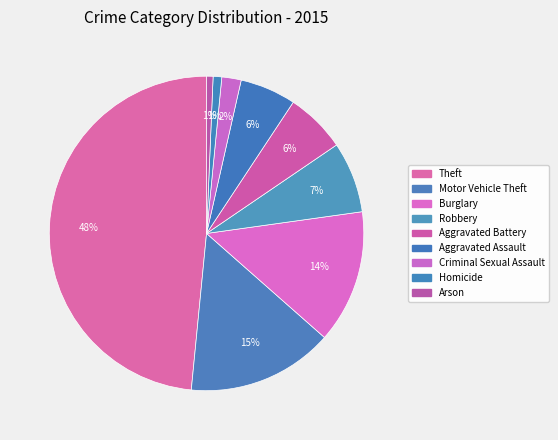

Is it true that Aggravated Assault is 15% of the pie?

False